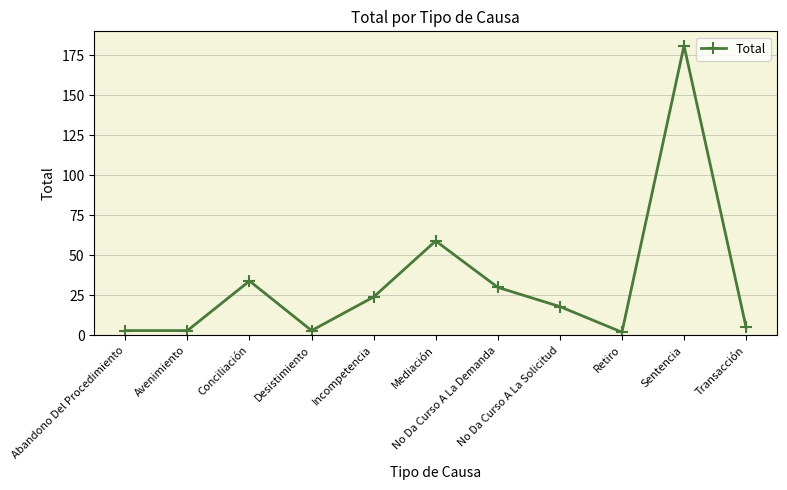

What is the difference between the maximum and minimum values?

179